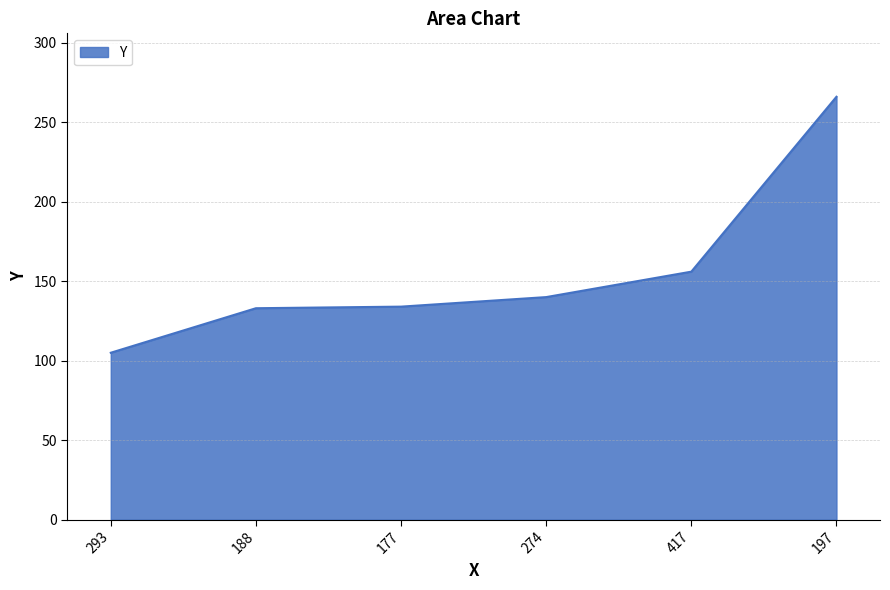

What is the minimum value shown in the chart?

105